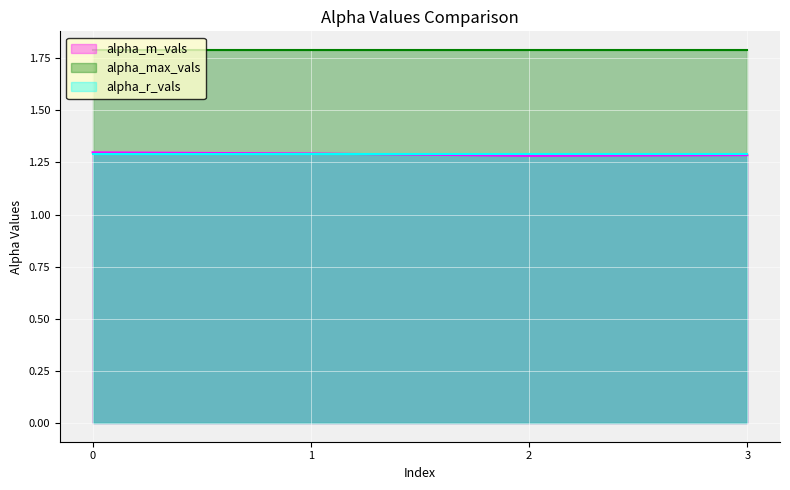

What is the sum of the alpha_max_vals values at 3 and 2?

3.6